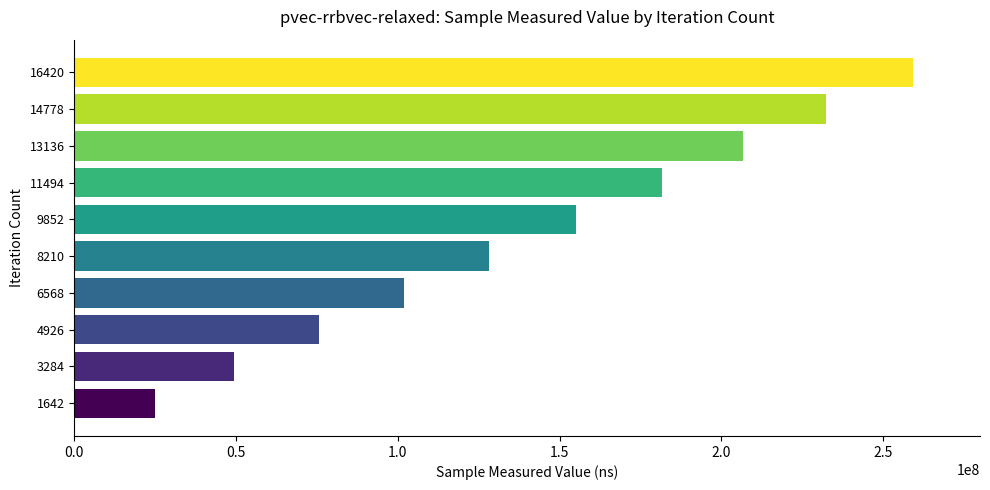

What value does the data have at 16420?

259189591